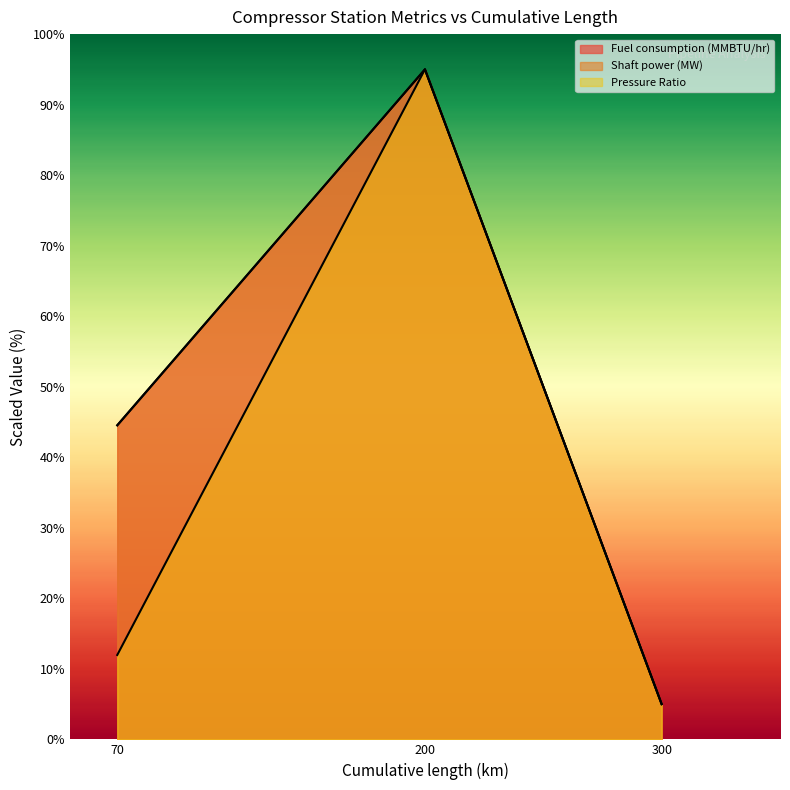

Rank the series by their maximum value, from highest to lowest.

Fuel consumption (MMBTU/hr), Shaft power (MW), Pressure Ratio